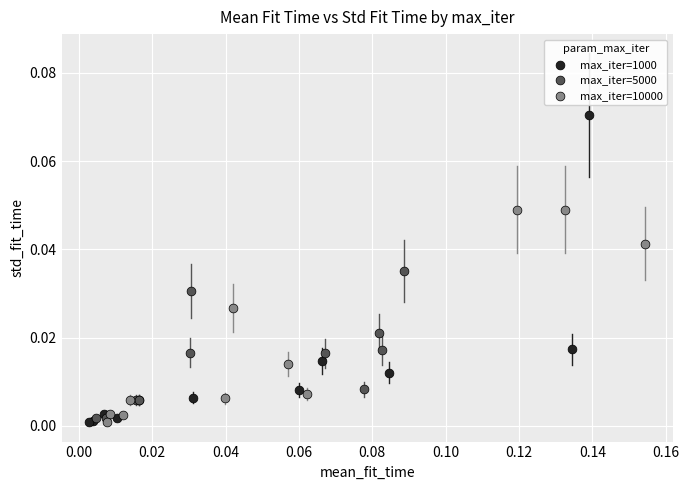

What are all the series names shown in the legend?

max_iter=1000, max_iter=5000, max_iter=10000